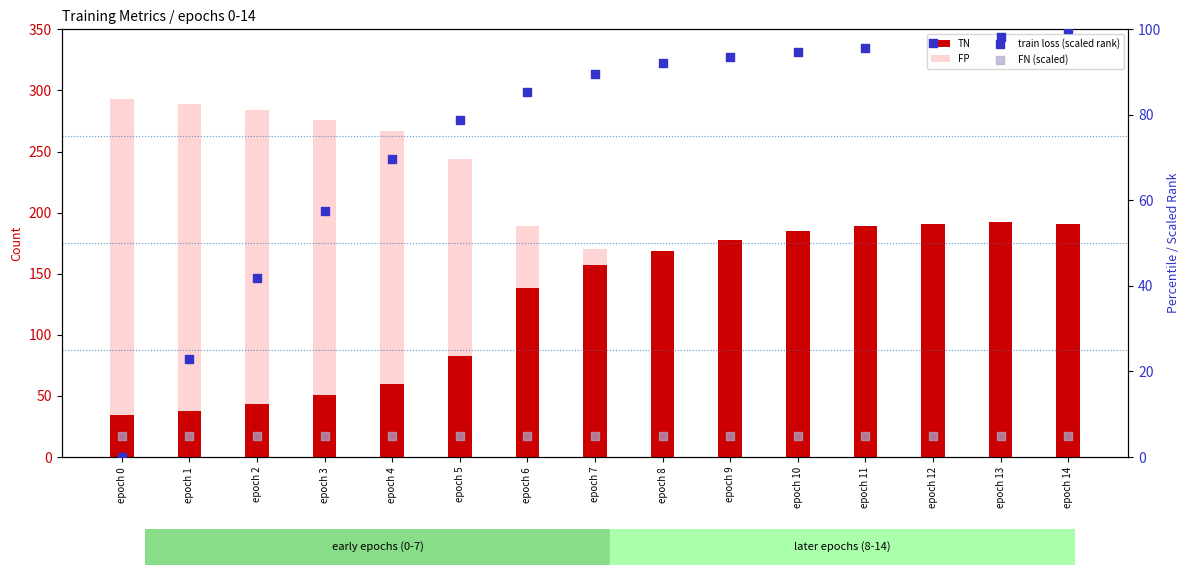

Which series contains the highest Y value?

FP